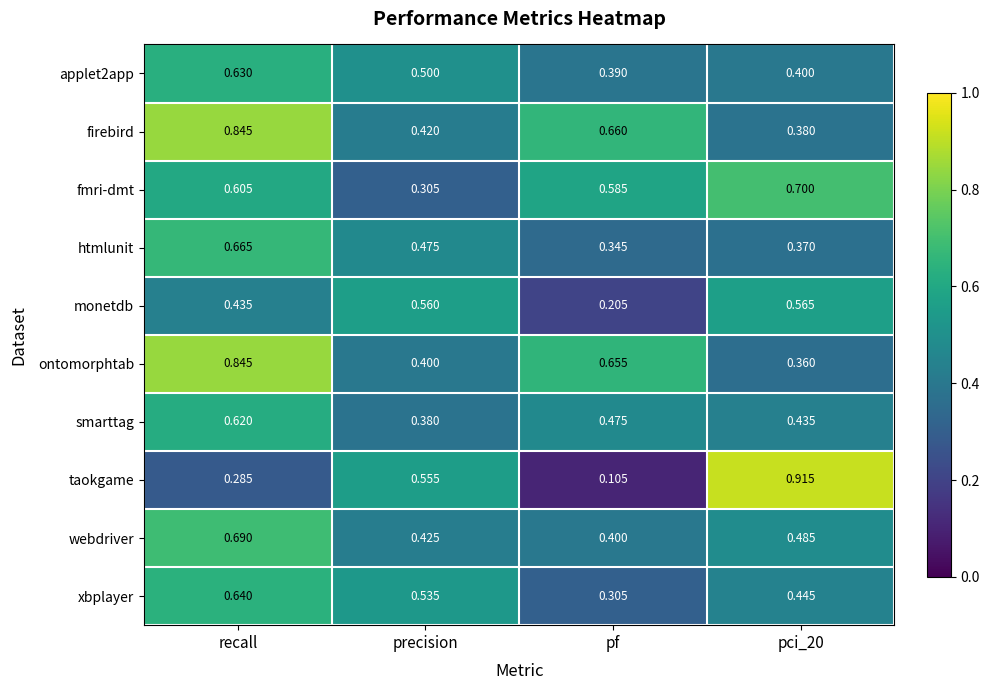

Which series changed the most between precision and pf?

taokgame